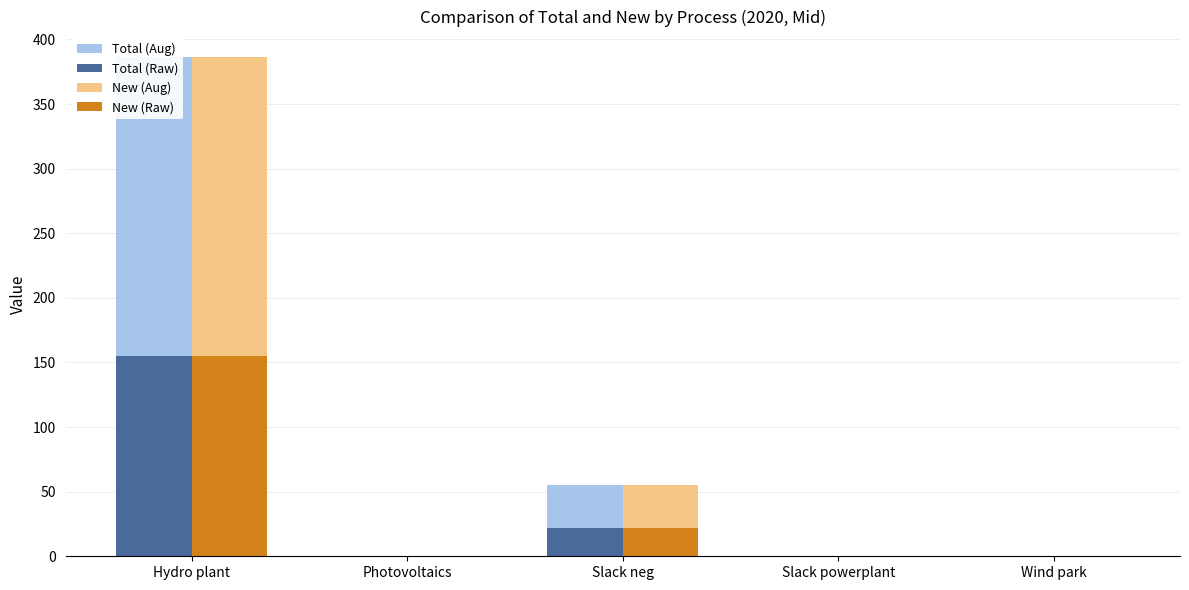

Is the value of New (Aug) at Photovoltaics greater than the value of Total (Aug) at Photovoltaics?

No